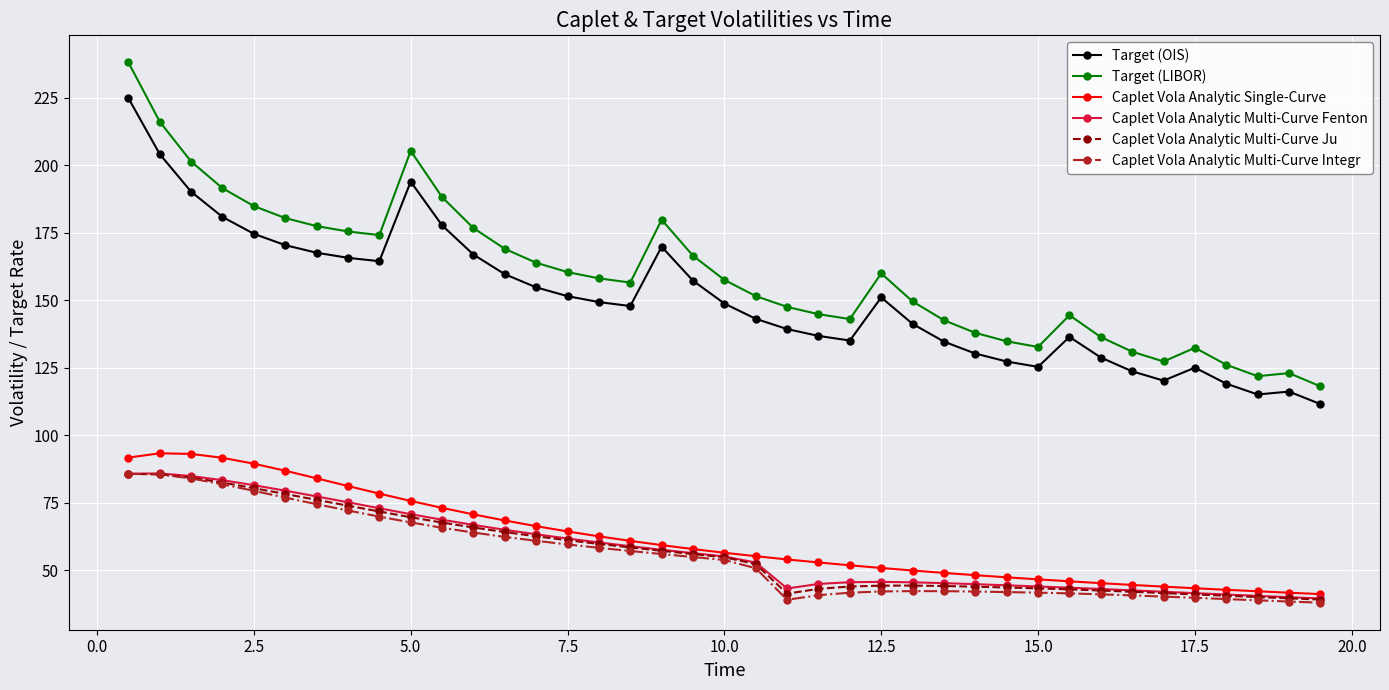

Which series has the largest range (max minus min)?

Target (LIBOR)